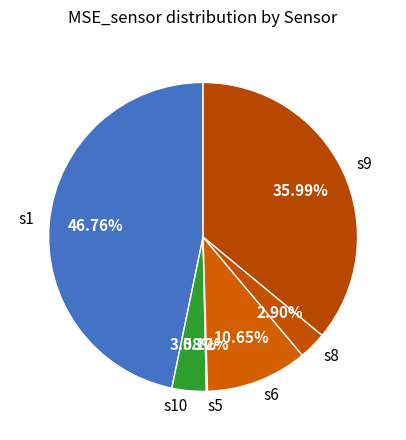

Which category has the biggest portion of the pie?

s1